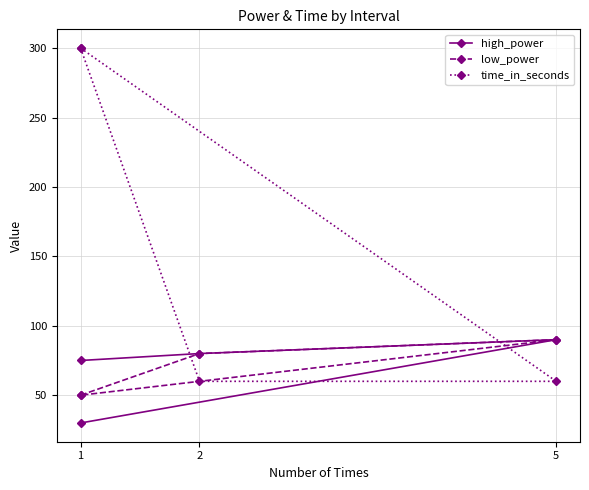

What is the maximum value shown in the chart?

300